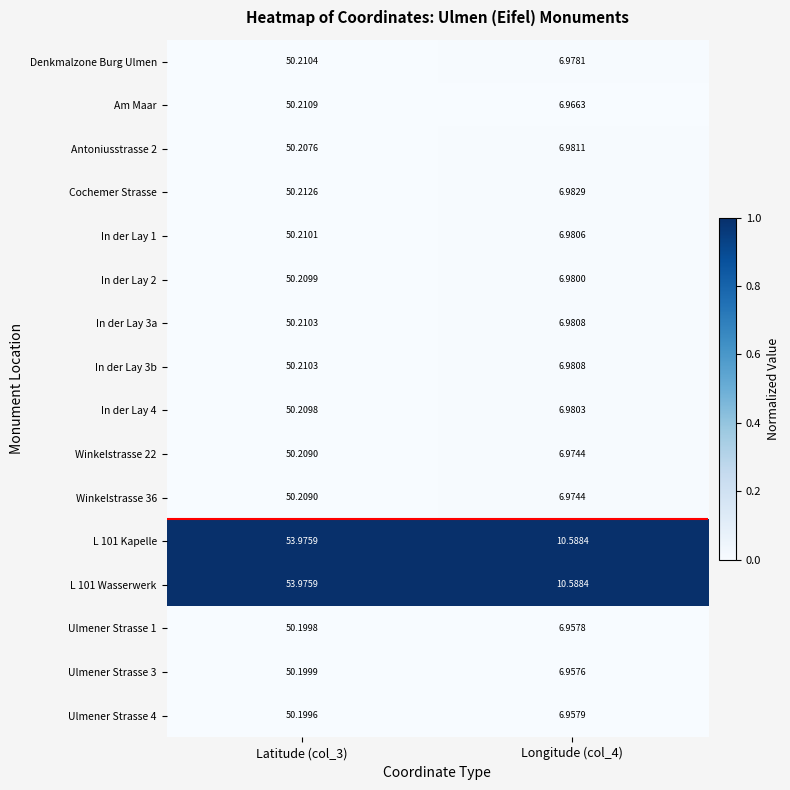

Is the value of Ulmener Strasse 1 at Latitude (col_3) greater than the value of In der Lay 1 at Longitude (col_4)?

Yes